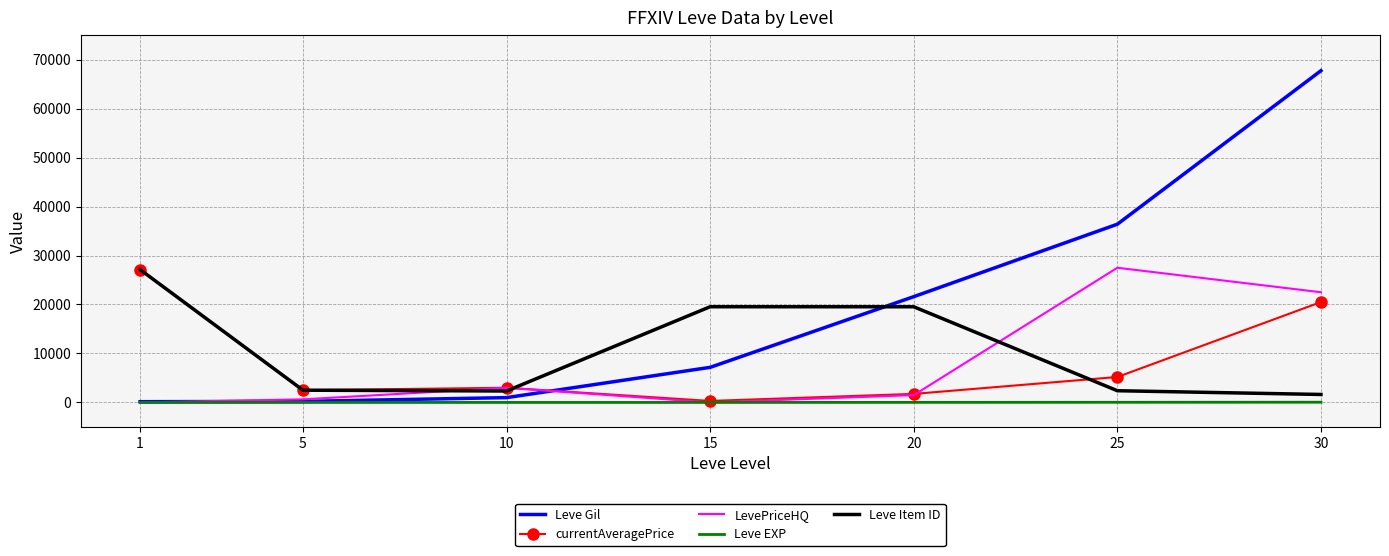

Where is LevePriceHQ nearest to the value 13750?

30